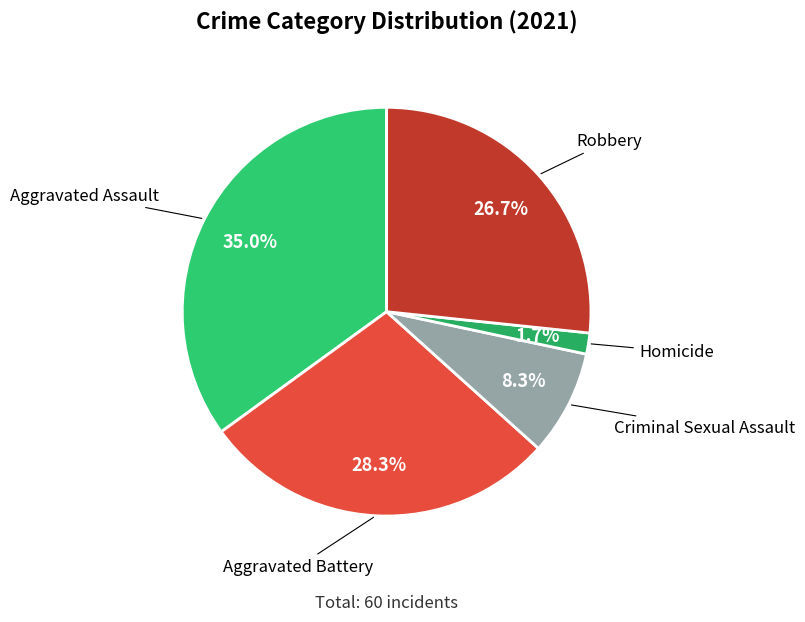

Which category has the smallest portion of the pie?

Homicide